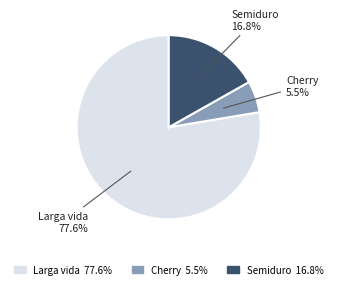

Count the number of slices in the pie.

3